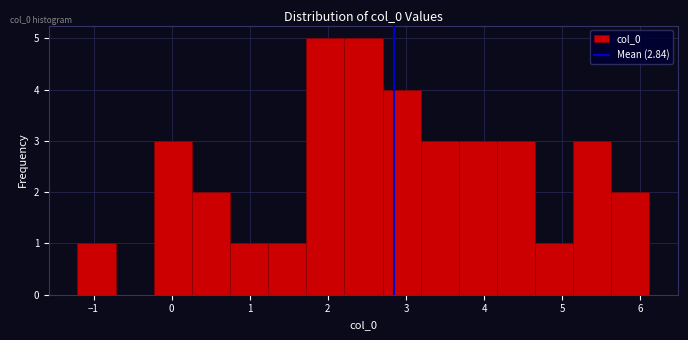

Reading left to right, list every bar in this chart as the range it spans on the x-axis followed by its height. Neither the bar edges nor the heights are printed on the chart, so give them approximately, as read against the axes.

-1.2 to -0.7: 1
-0.7 to -0.2: 0
-0.2 to 0.3: 3
0.3 to 0.7: 2
0.7 to 1.2: 1
1.2 to 1.7: 1
1.7 to 2.2: 5
2.2 to 2.7: 5
2.7 to 3.2: 4
3.2 to 3.7: 3
3.7 to 4.2: 3
4.2 to 4.7: 3
4.7 to 5.1: 1
5.1 to 5.6: 3
5.6 to 6.1: 2